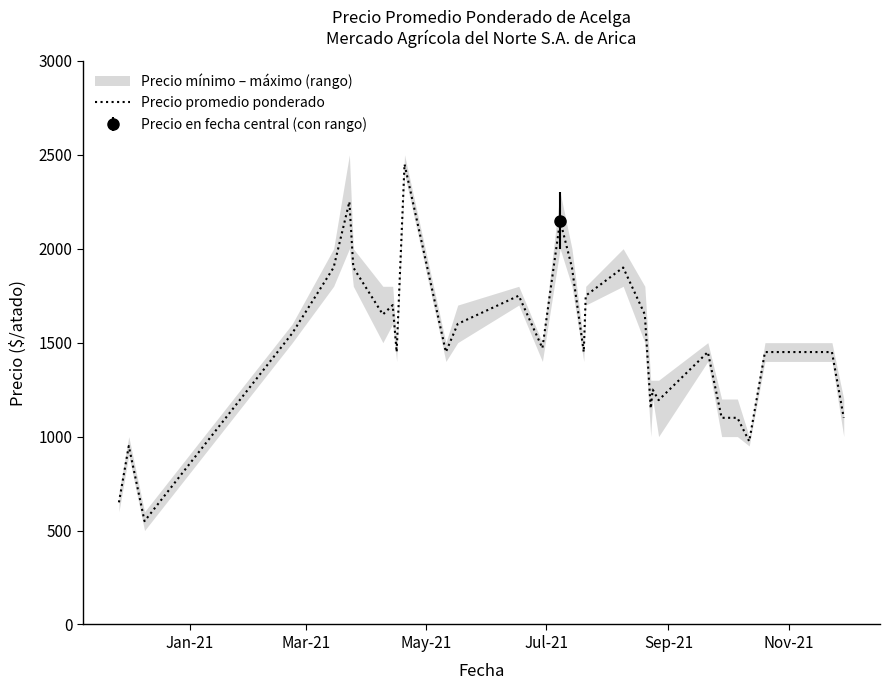

What is the highest value of the Precio promedio ponderado series?

2450